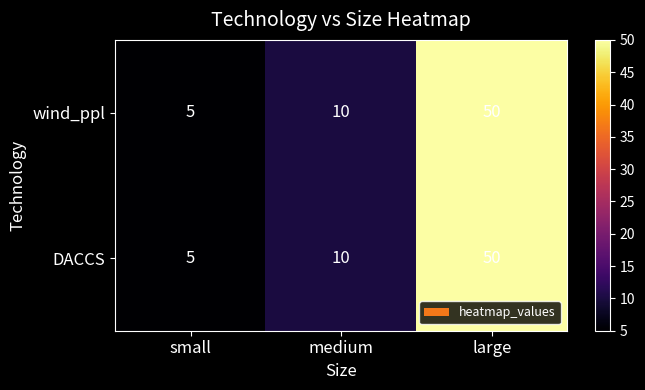

Rank the categories by wind_ppl value from highest to lowest.

large, medium, small